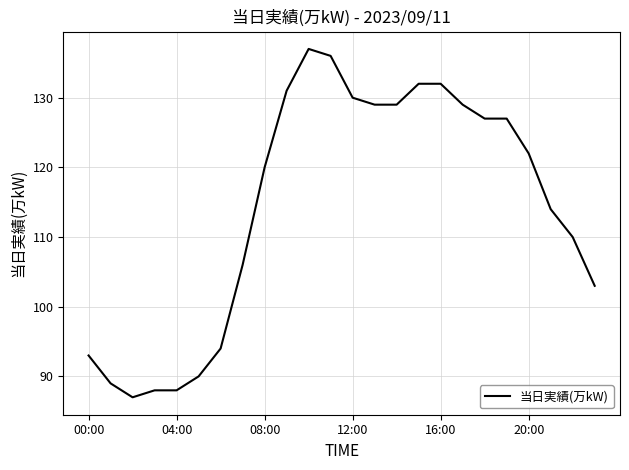

What is the sum of all values?

2743